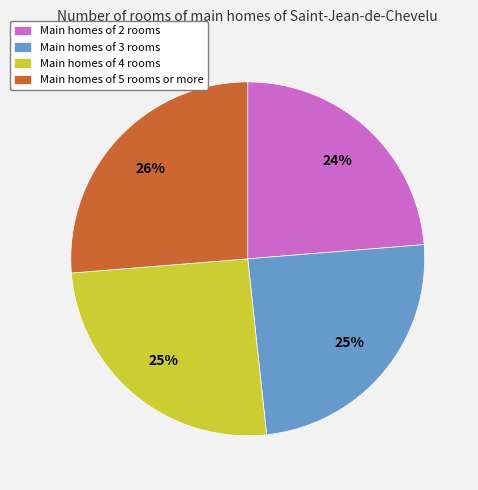

To the nearest percent, what portion does Main homes of 4 rooms represent?

25%